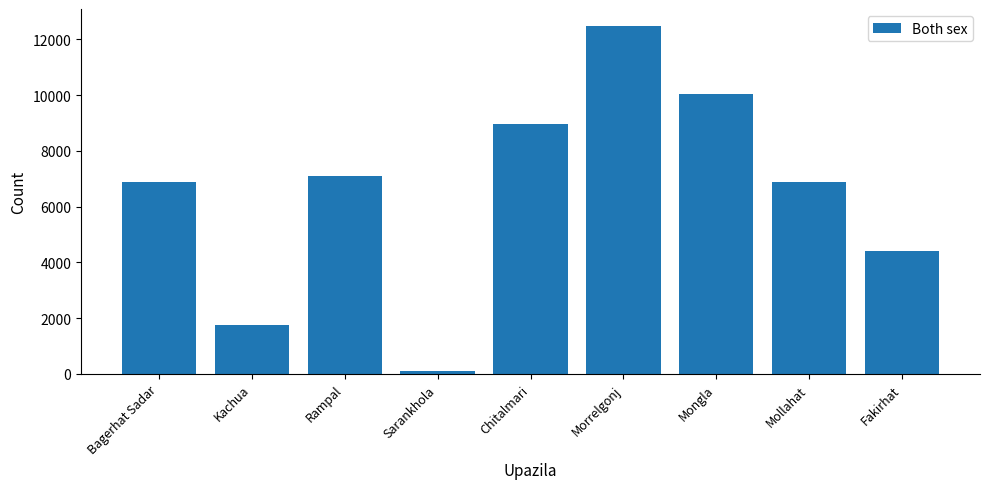

What is the maximum value shown in the chart?

12464